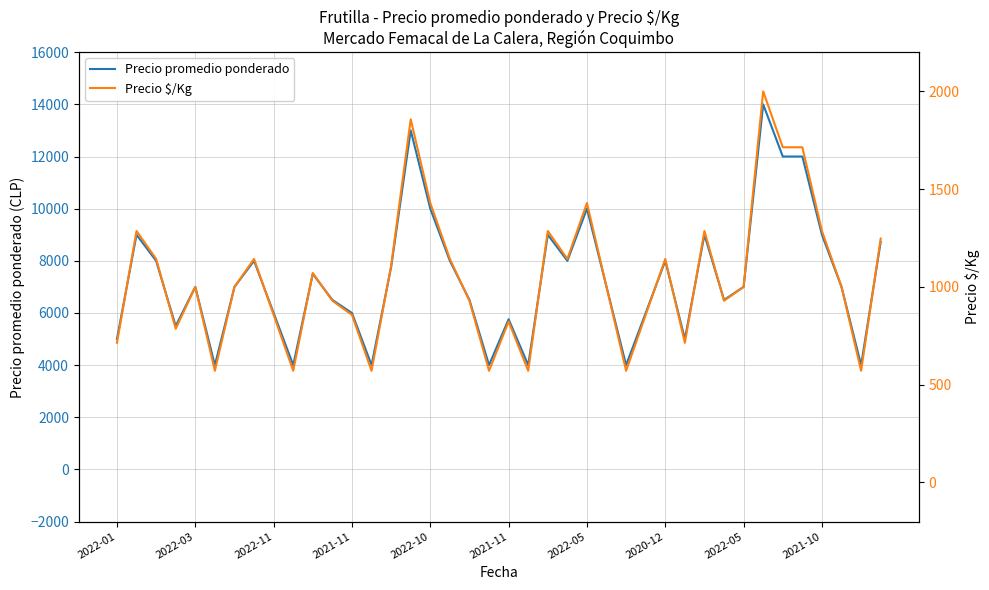

List the labels in order of Precio $/Kg value, smallest first.

2021-11, 2021-10, 13, 19, 21, 26, 38, 2022-01, 29, 2021-11, 20, 2022-05, 12, 27, 11, 18, 31, 2022-10, 2022-05, 25, 32, 37, 10, 14, 2022-11, 2020-12, 17, 23, 28, 39, 2022-03, 22, 30, 36, 16, 24, 34, 35, 15, 33